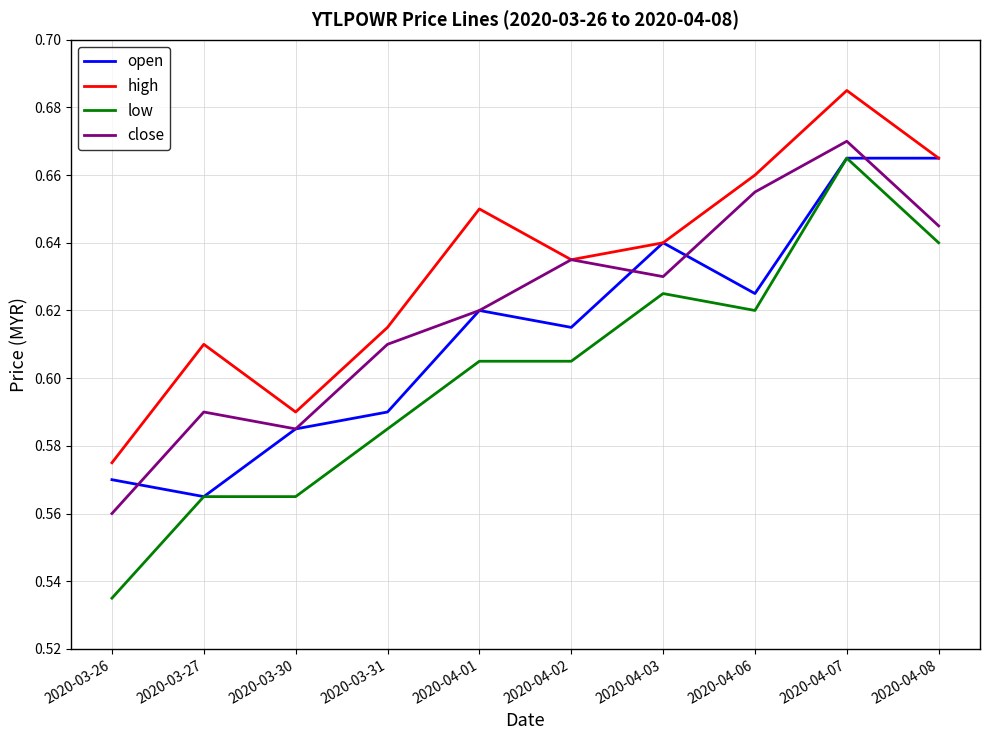

What position from the right is 2020-04-03?

4